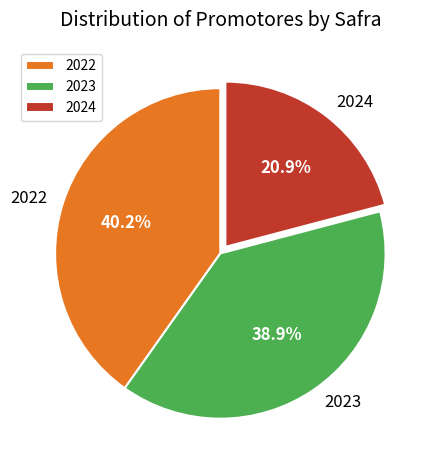

The 2024 slice represents 21% of the pie. True or false?

True